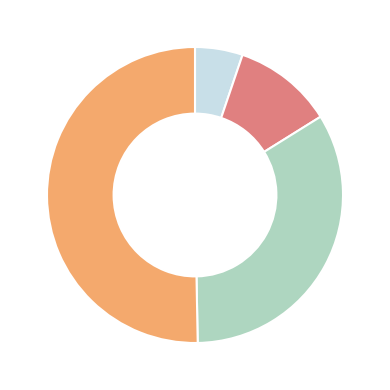

Does any single category account for the majority?

Yes